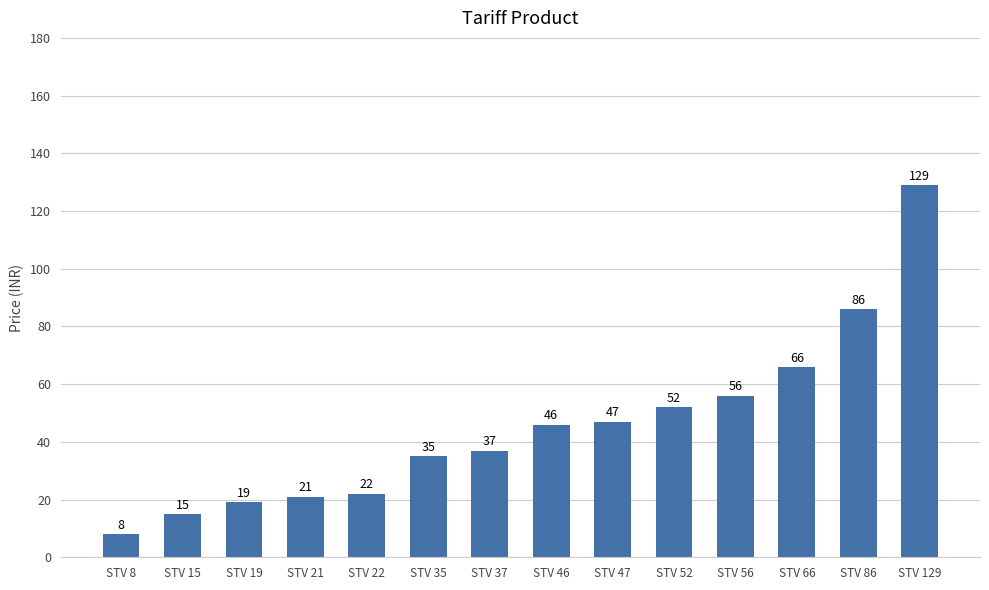

What is the difference between the second highest and minimum values?

78